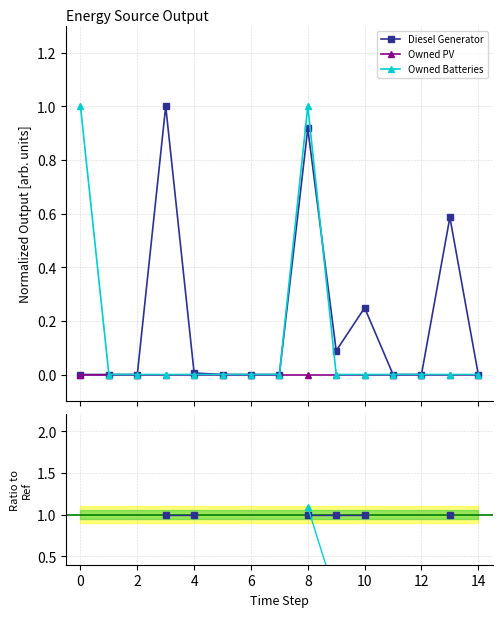

True or false: Owned PV and Owned Batteries cross at least once.

False